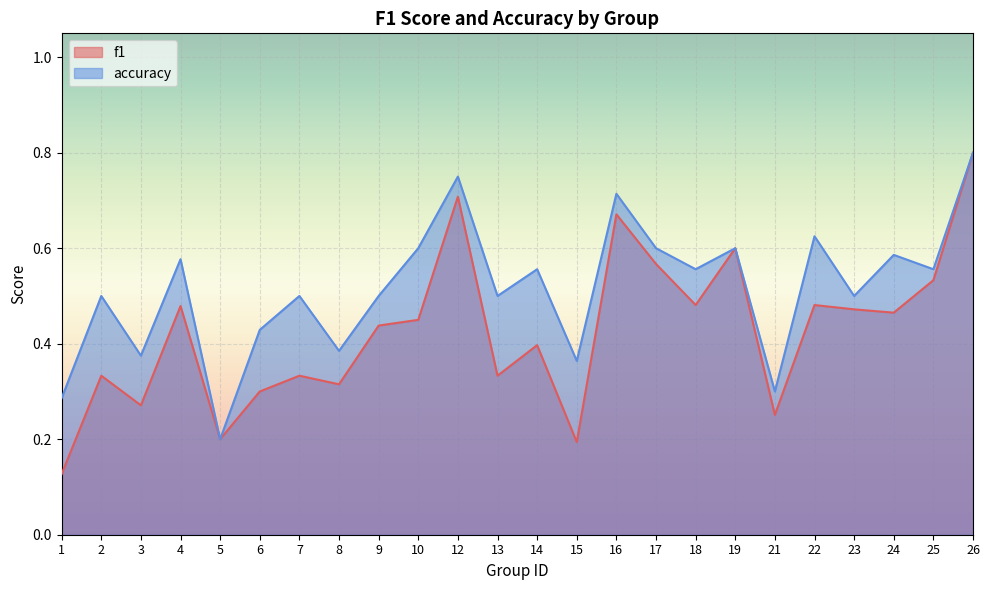

How many lines are shown in the chart?

2